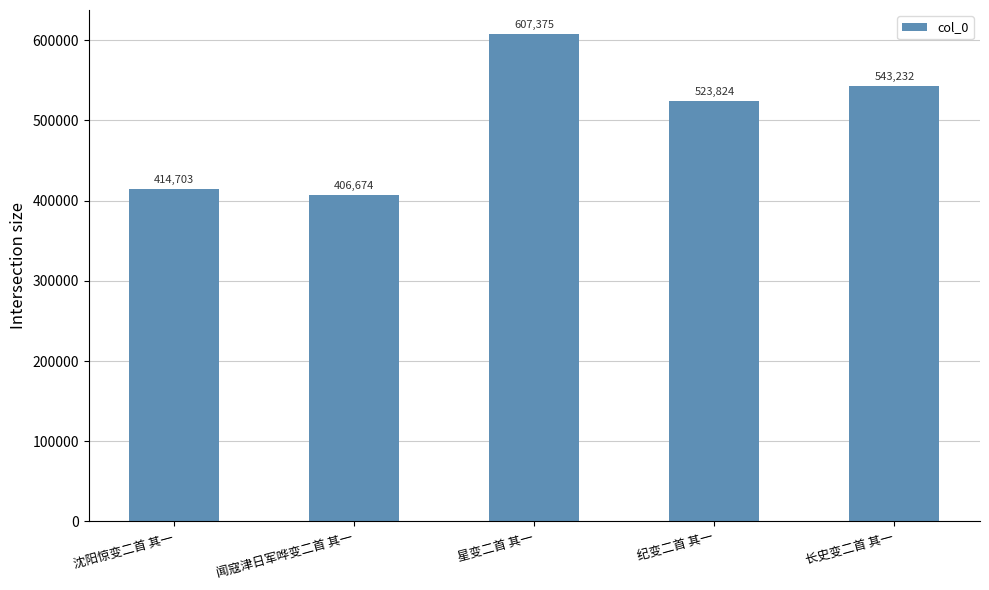

What is the label of the 3rd bar from the right?

星变二首 其一